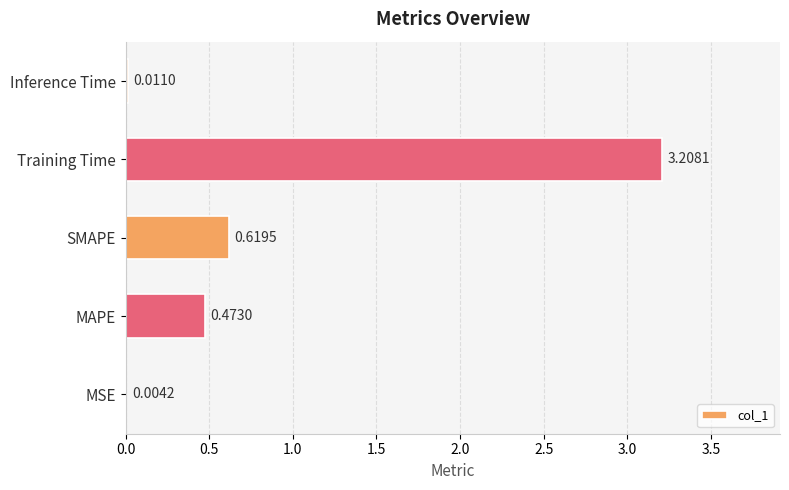

Between MSE and MAPE, which is larger?

MAPE